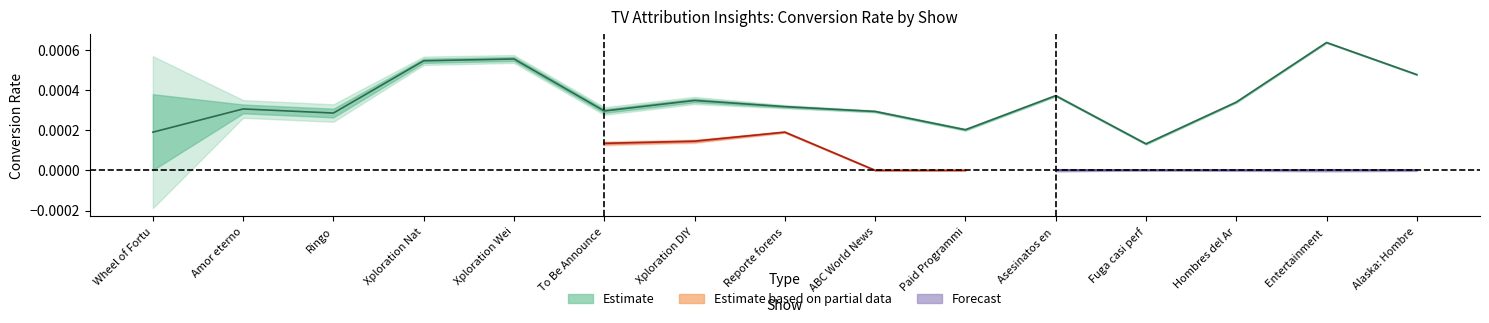

How many lines are shown in the chart?

4